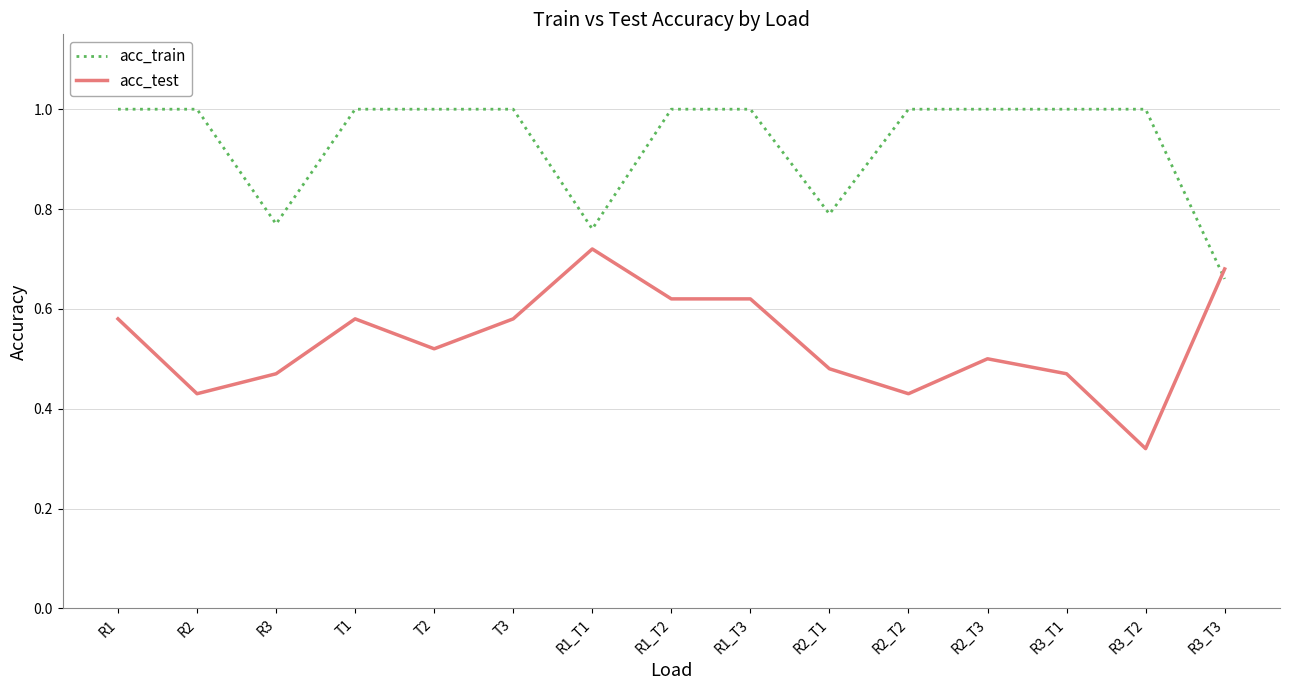

The value of acc_test at R1_T3 is 0.4. True or false?

False